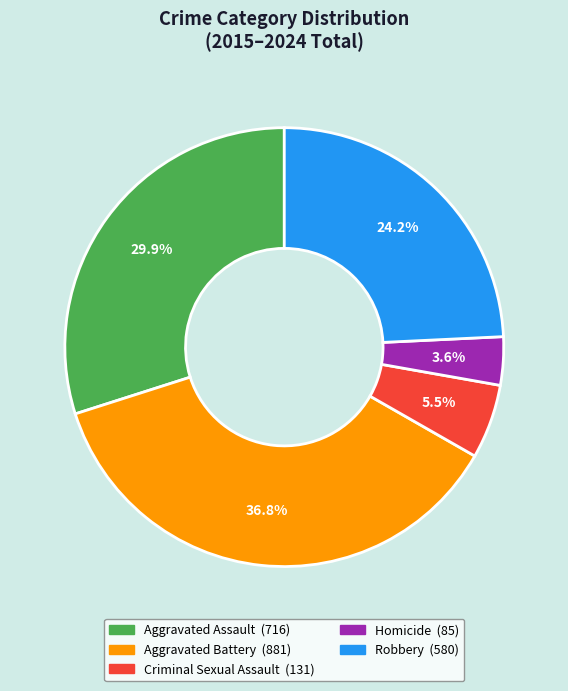

How many slices are in this pie chart?

5